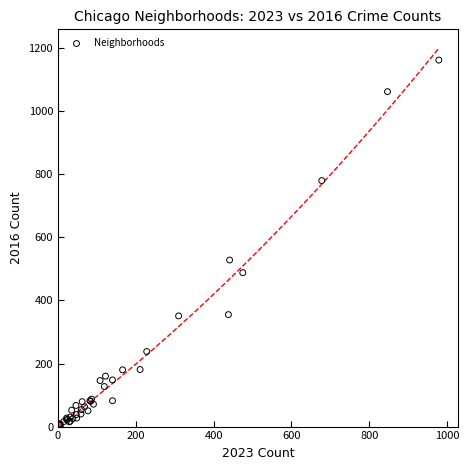

What Y value in the scatter plot is closest to 582?

528